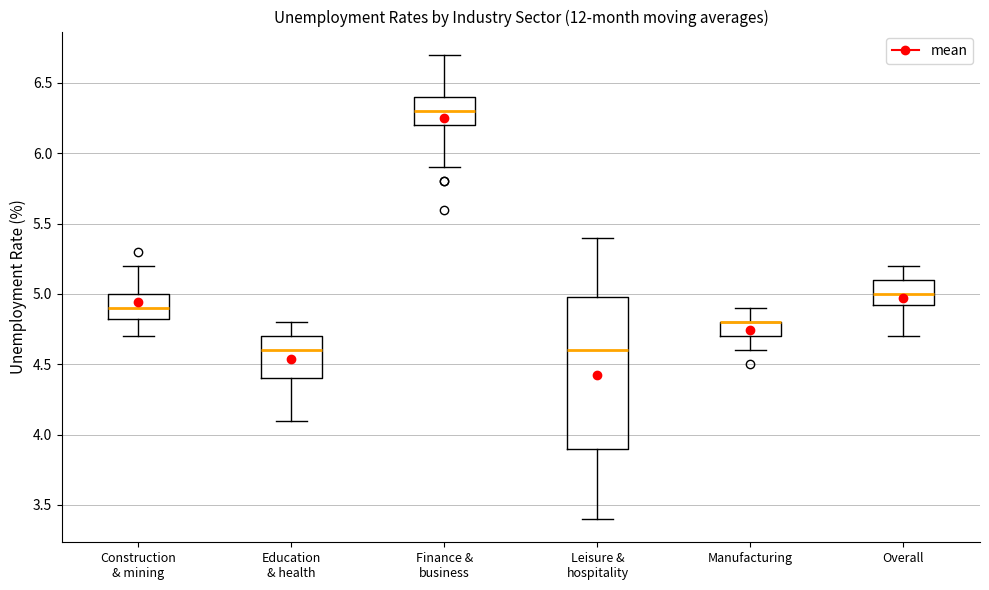

Reading left to right, read every box against the y-axis: the position of its median line, the range the box covers, and the ends of its whiskers. The values are not printed on the chart, so give them approximately, as read against the axis.

Construction & mining: median 4.90, box 4.85 to 5.00, whiskers 4.70 to 5.20
Education & health: median 4.60, box 4.40 to 4.70, whiskers 4.10 to 4.80
Finance & business: median 6.30, box 6.20 to 6.40, whiskers 5.90 to 6.70
Leisure & hospitality: median 4.60, box 3.90 to 5.00, whiskers 3.40 to 5.40
Manufacturing: median 4.80 (drawn on the box's upper edge), box 4.70 to 4.80, whiskers 4.60 to 4.90
Overall: median 5.00, box 4.95 to 5.10, whiskers 4.70 to 5.20